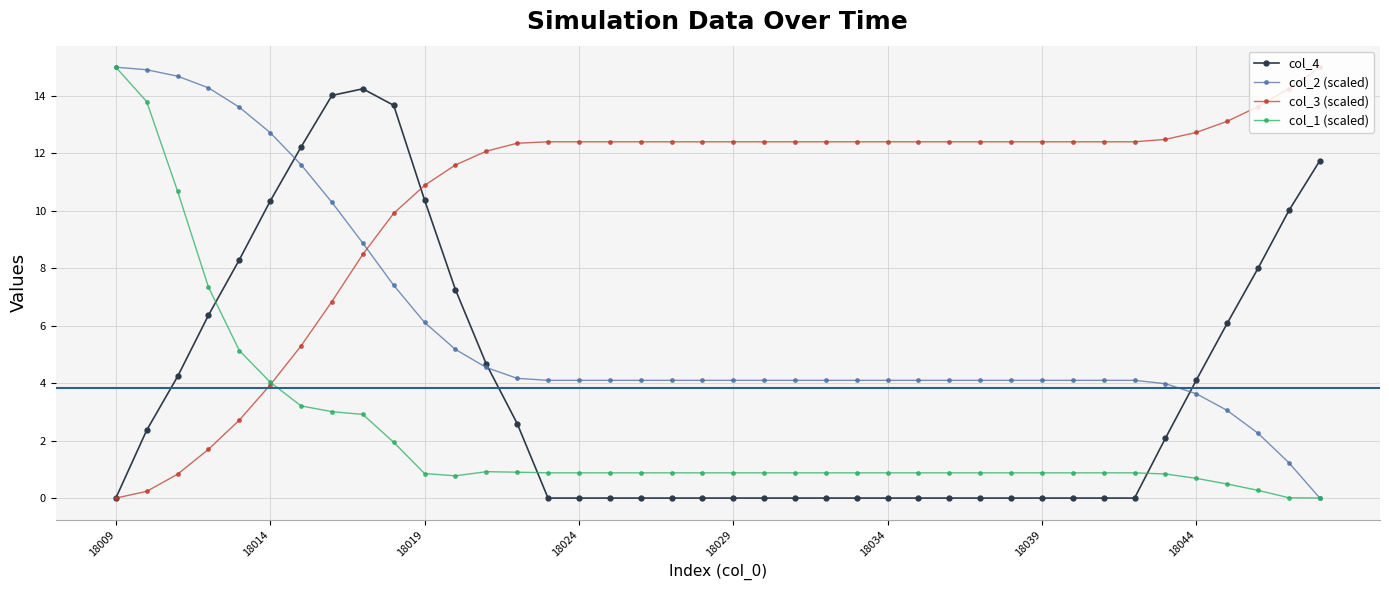

What is the value of the col_1 (scaled) point at the 17th from the left?

0.9